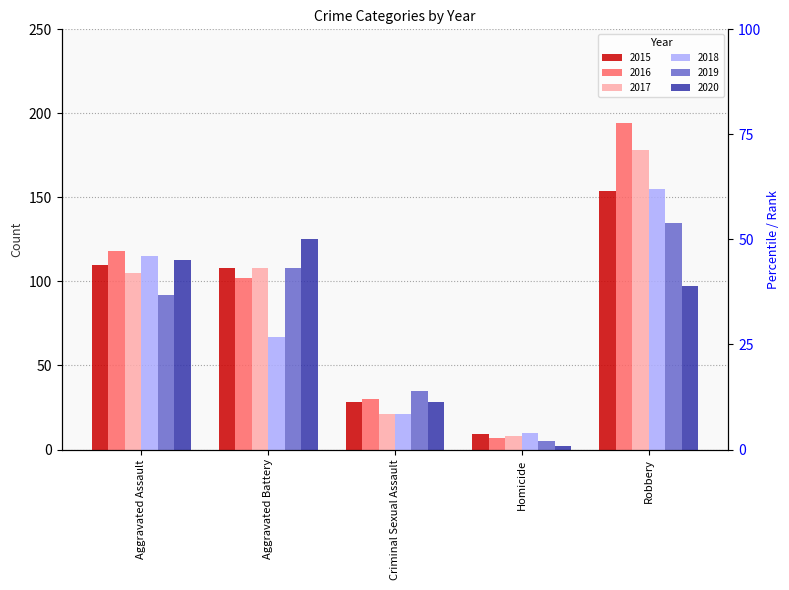

What is the sum of the 2020 values at Aggravated Battery and Aggravated Assault?

238